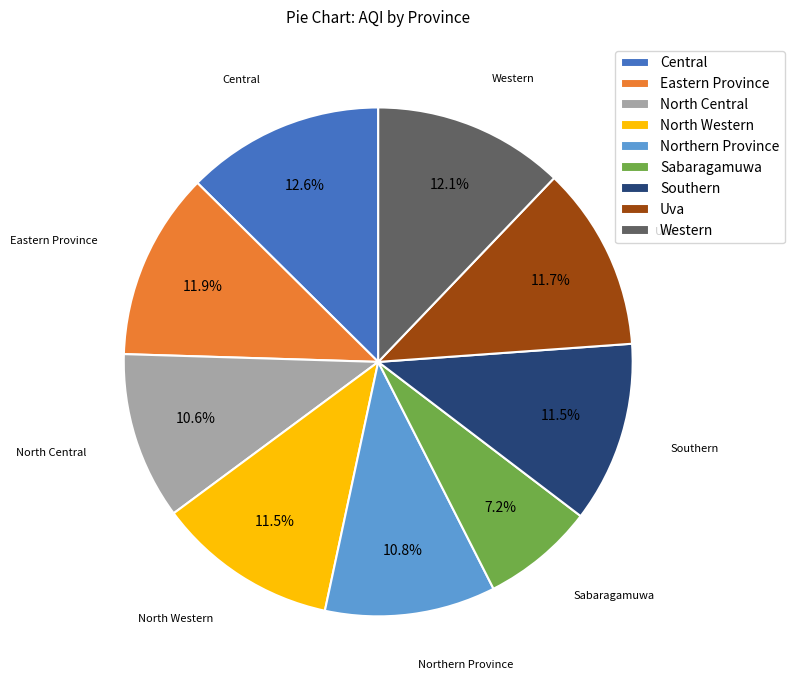

Is the sum of Sabaragamuwa and Uva greater than half?

No